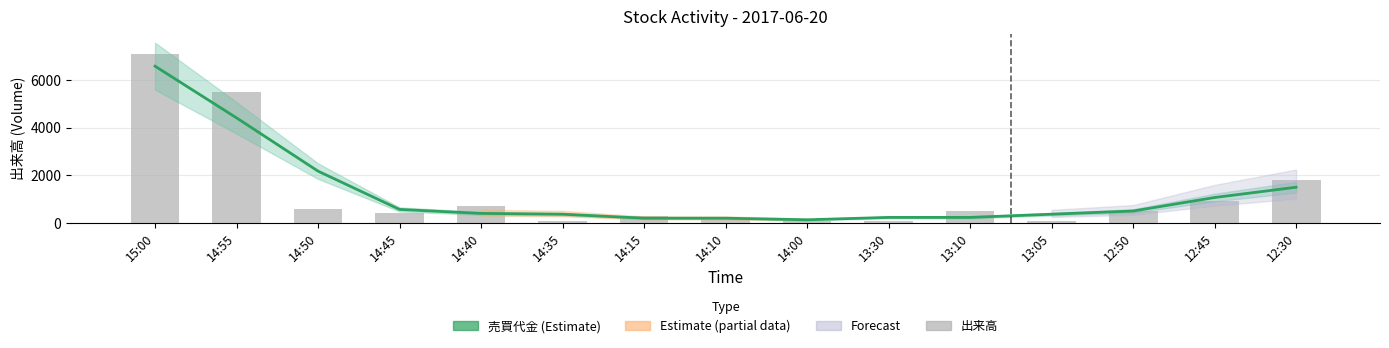

Reading right to left, extract all data points from this chart.

売買代金: 1498.1	1066.7	501.5	367.3	233.4	233.3	133.4	200.2	200.2	367.3	400.8	567.8	2172.2	4405.2	6571.5
出来高: 1800.0	900.0	500.0	100.0	500.0	100.0	100.0	200.0	300.0	100.0	700.0	400.0	600.0	5500.0	7100.0